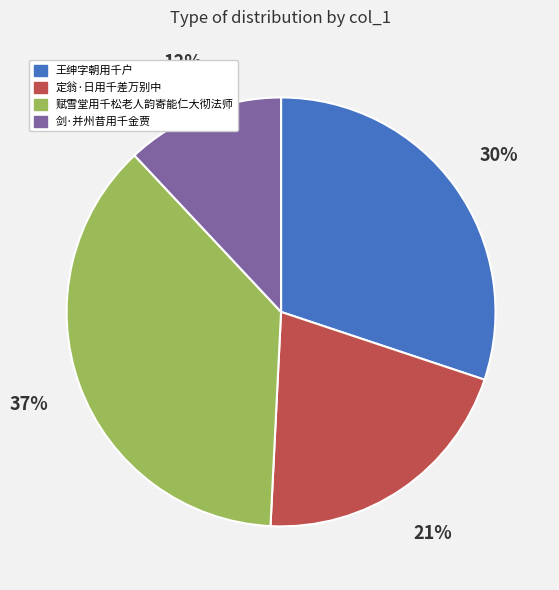

What is the largest slice in the pie chart?

赋雪堂用千松老人韵寄能仁大彻法师